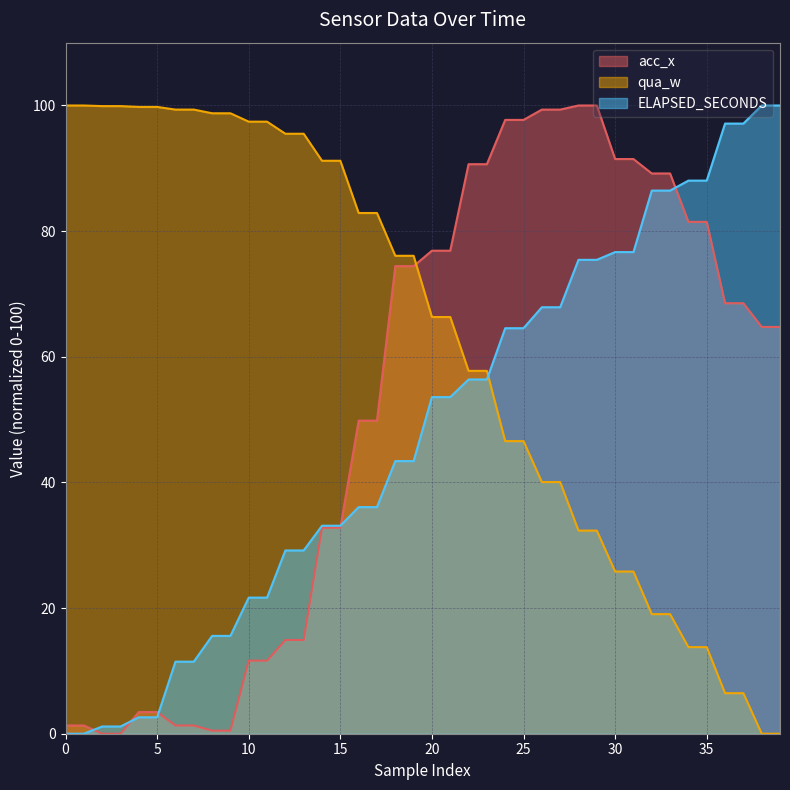

True or false: ELAPSED_SECONDS has a value of 53.6 at 20.

True